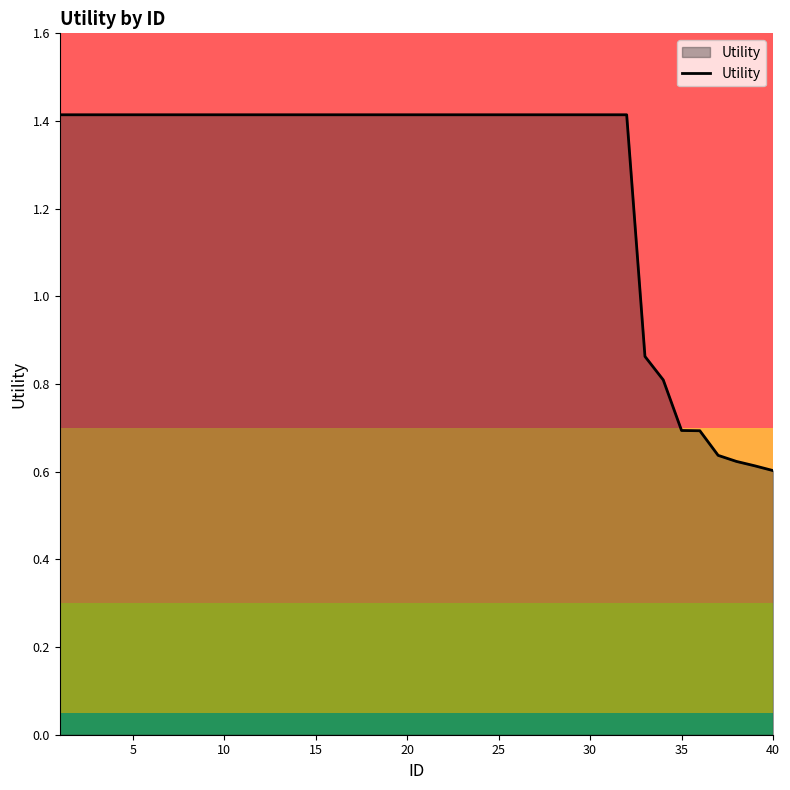

What is the maximum value shown in the chart?

1.4